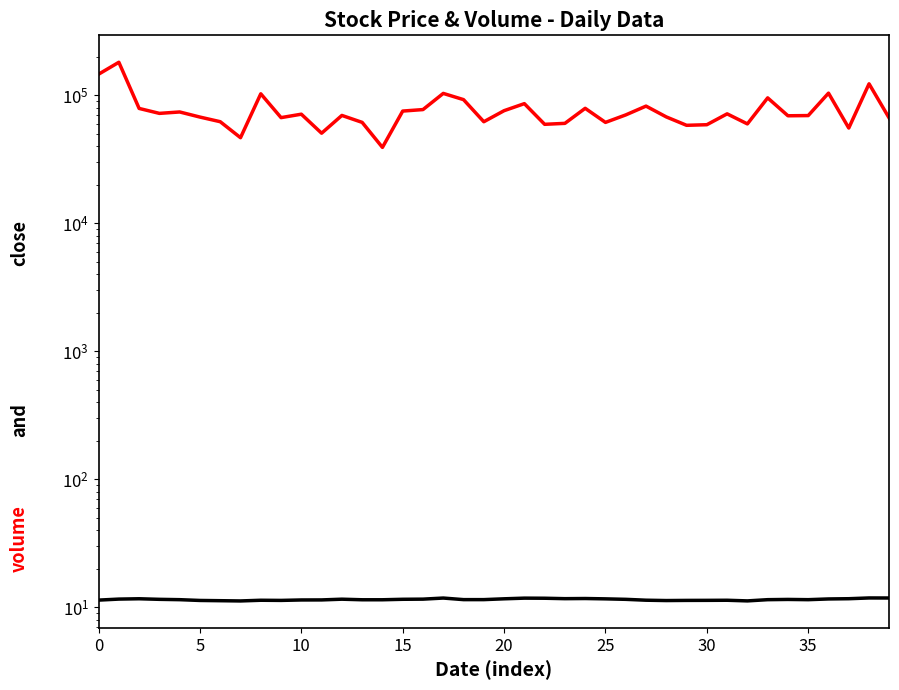

Is the value of close at 9 greater than the value of volume at 10?

No